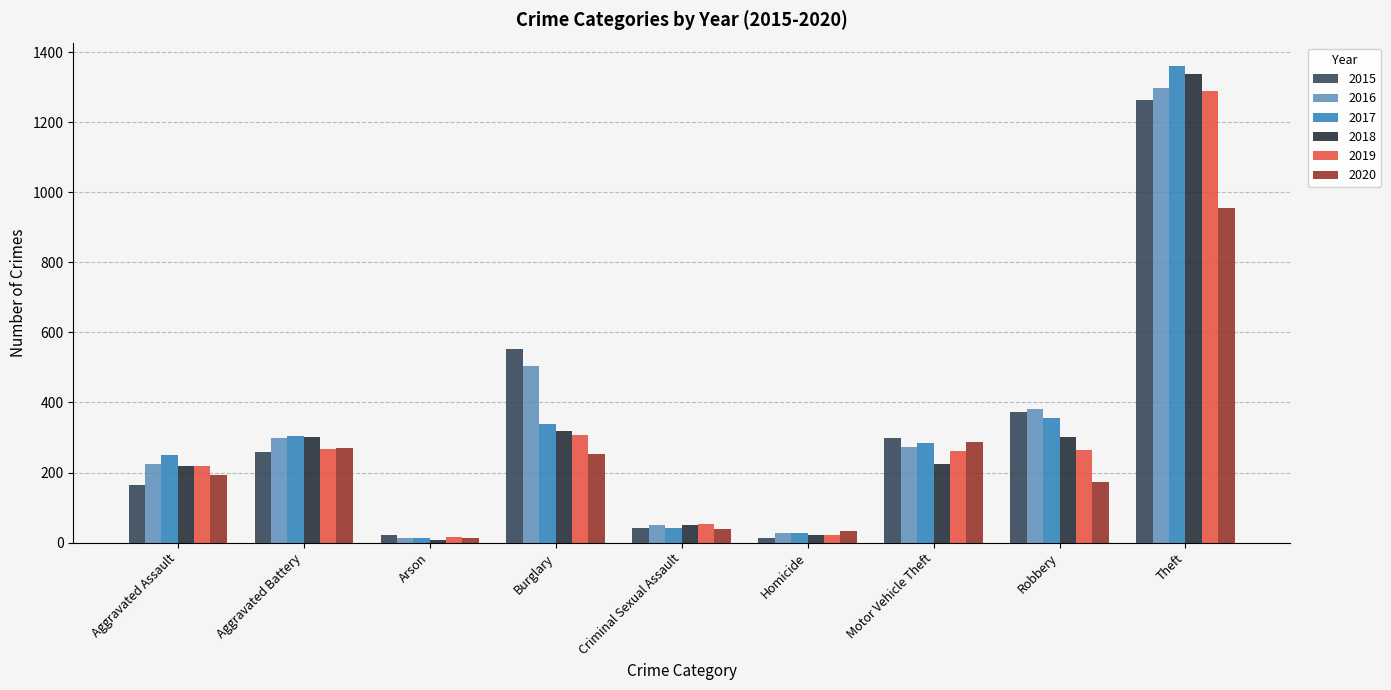

What is the sum of all 2020 values?

2213